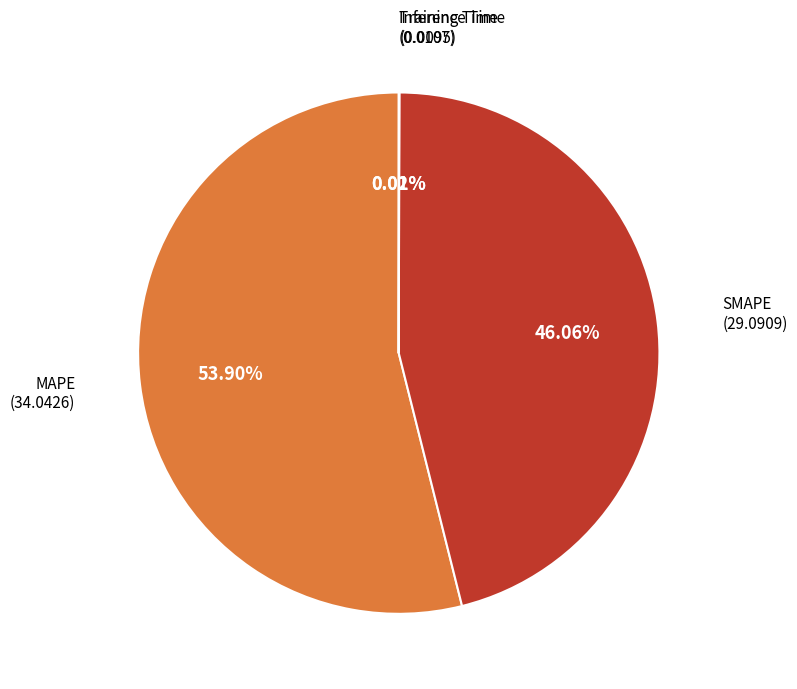

Does any single category account for the majority?

Yes